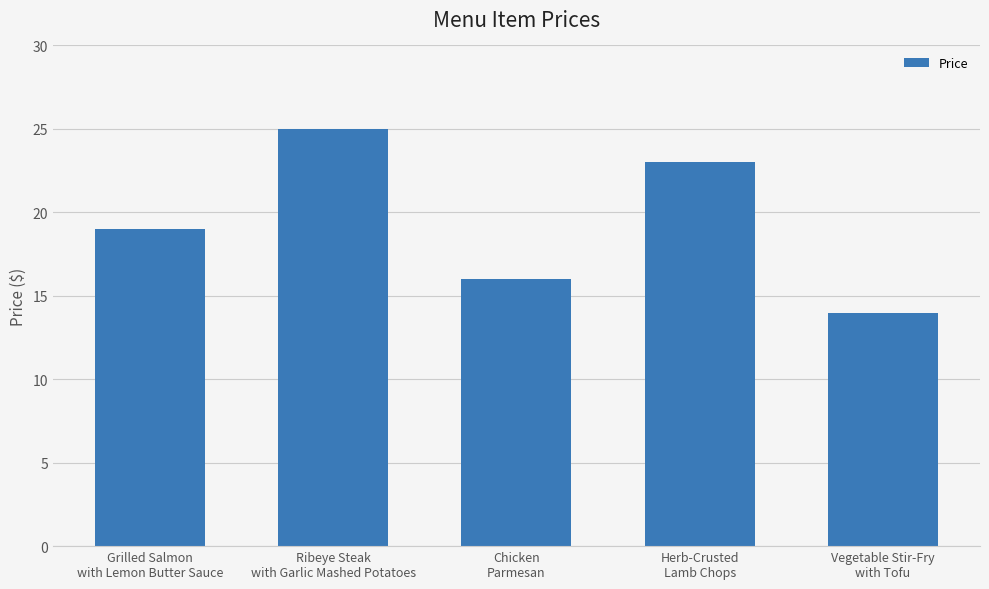

What is the label of the 5th bar from the right?

Grilled Salmon
with Lemon Butter Sauce